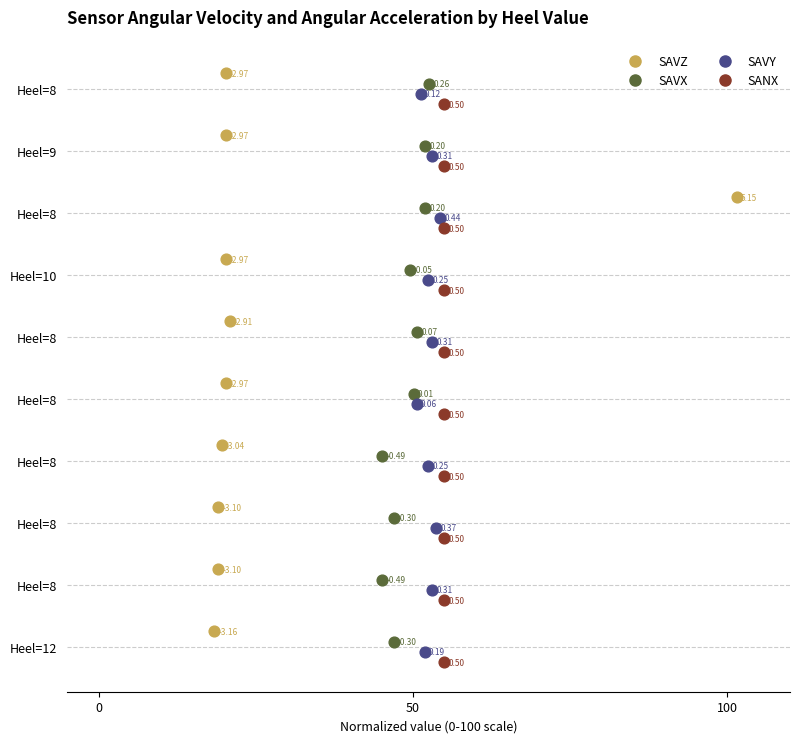

What are all the series names shown in the legend?

SAVZ, SAVX, SAVY, SANX